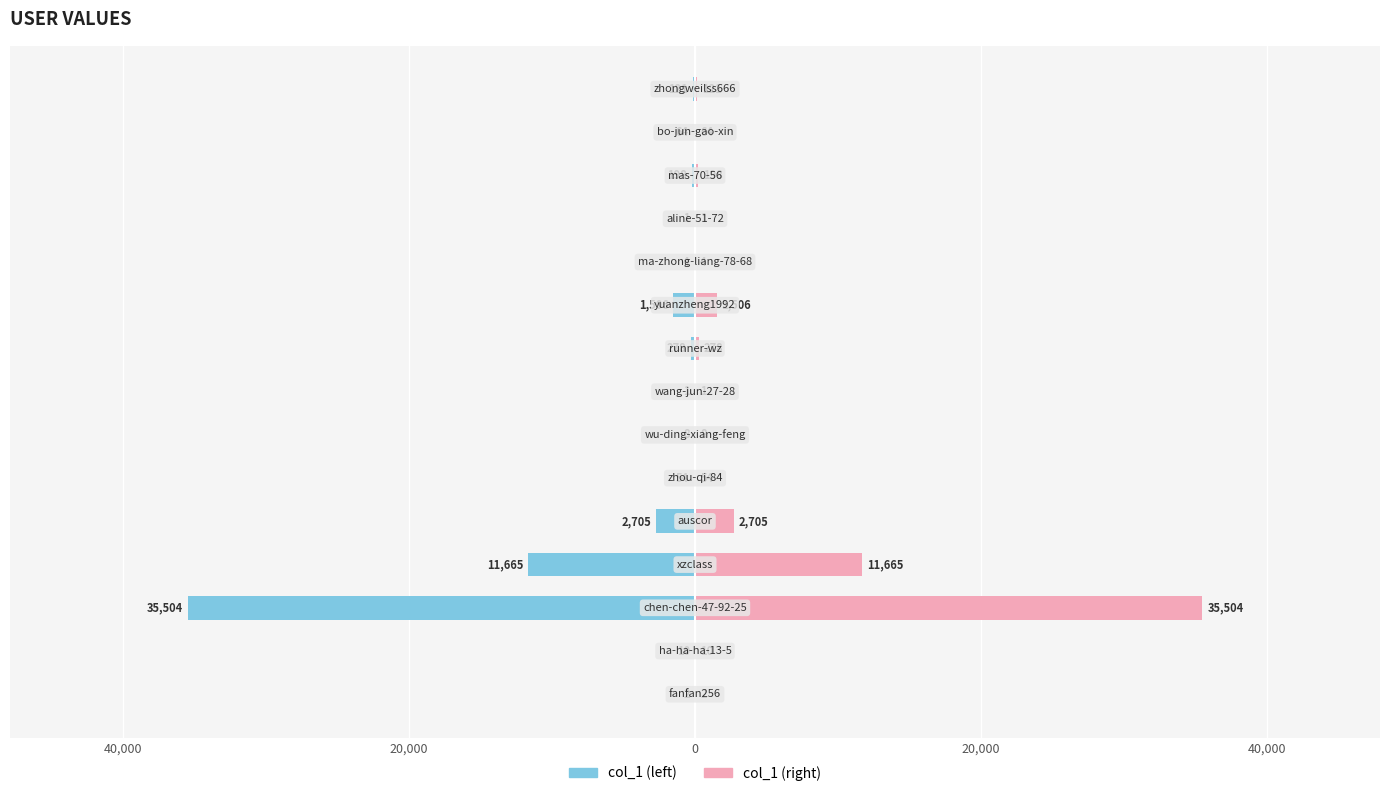

What is the difference between the maximum and minimum values in the col_1 (left) series?

35503